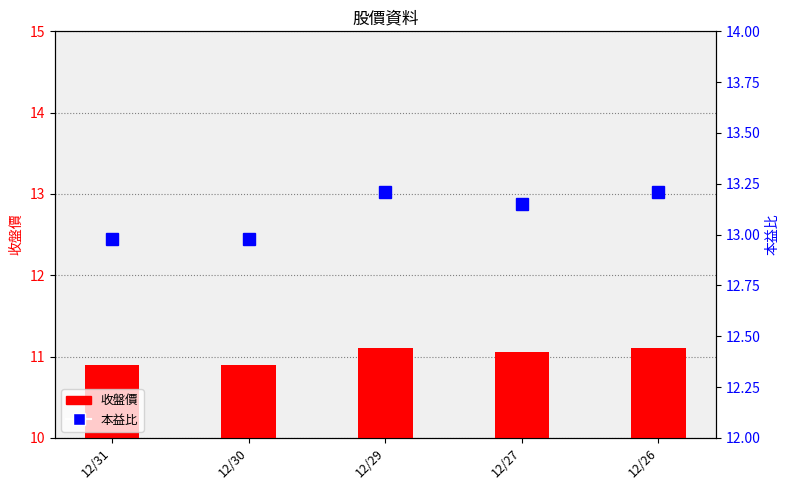

Does the chart contain any negative values?

No